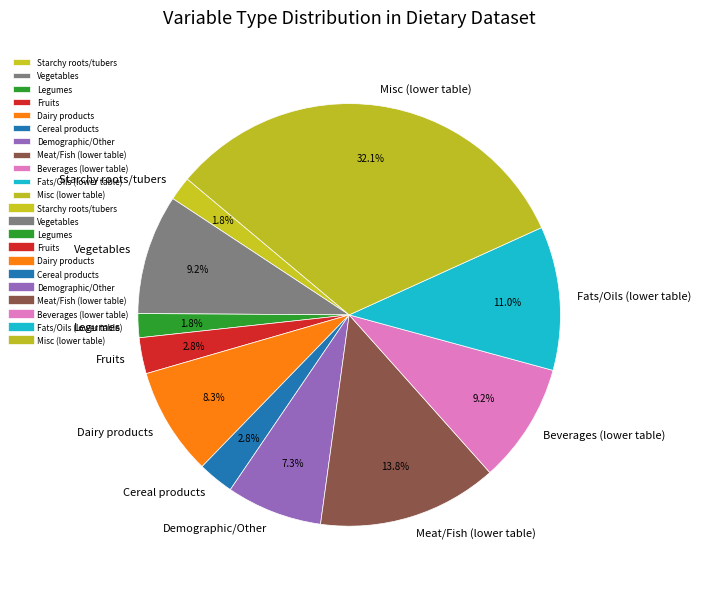

What is the largest slice in the pie chart?

Misc (lower table)